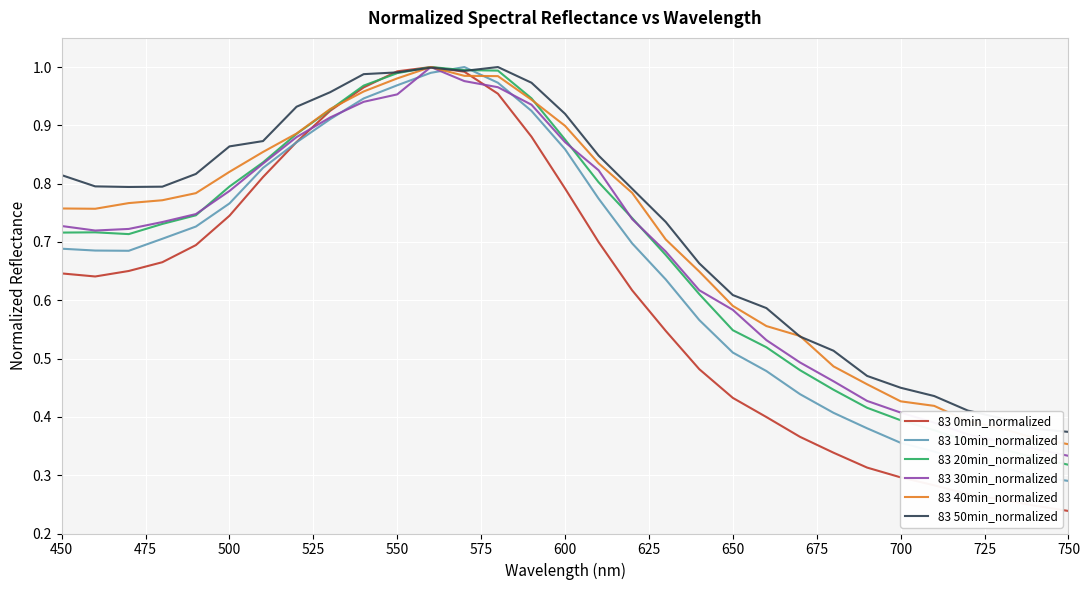

How many lines are shown in the chart?

6